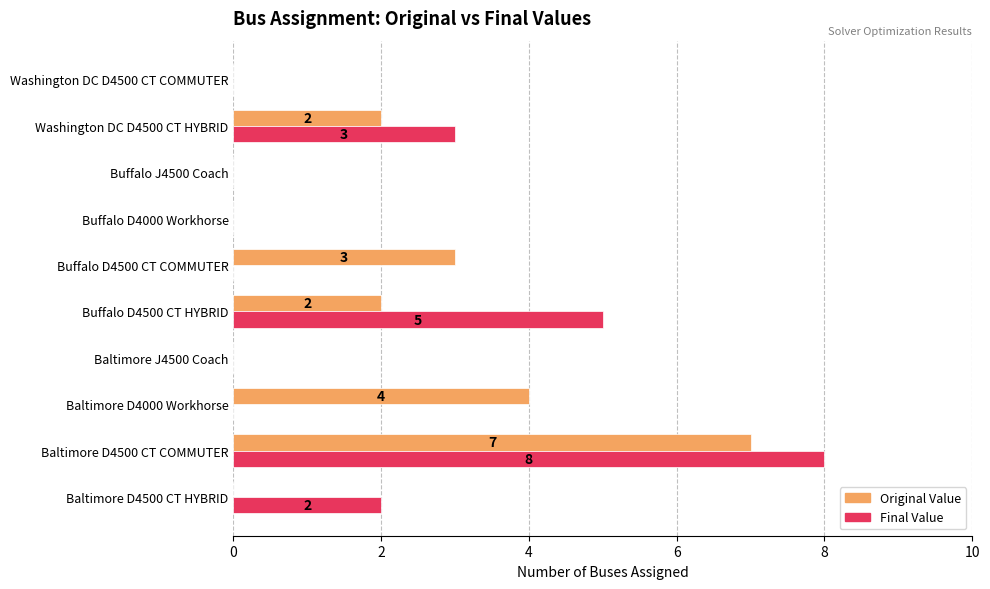

Is the value of Original Value at Washington DC D4500 CT HYBRID greater than the value of Final Value at Baltimore D4500 CT COMMUTER?

No